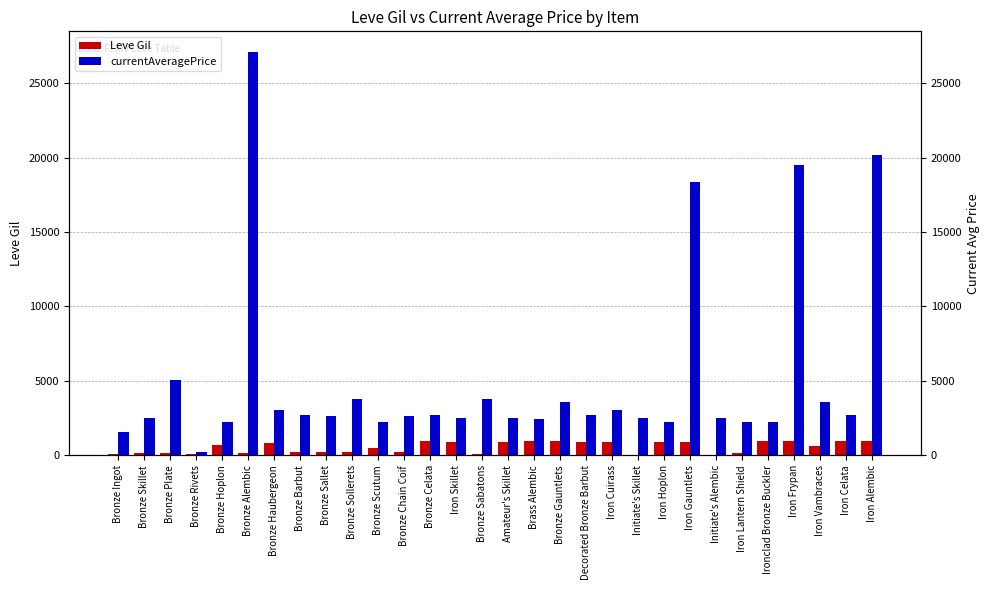

Reading right to left, extract all data points from this chart.

Leve Gil: 990	960	600	990	960	120	40	910	910	40	910	910	990	990	880	90	880	990	220	460	220	220	220	840	160	690	112	160	160	113
currentAveragePrice: 20200	2712	3557	19534	2239	2241	2471	18363	2236	2497	3045	2680	3550	2470	2495	3775	2496	2673	2656	2230	3767	2662	2680	3011	27125	2226	232	5071	2494	1562